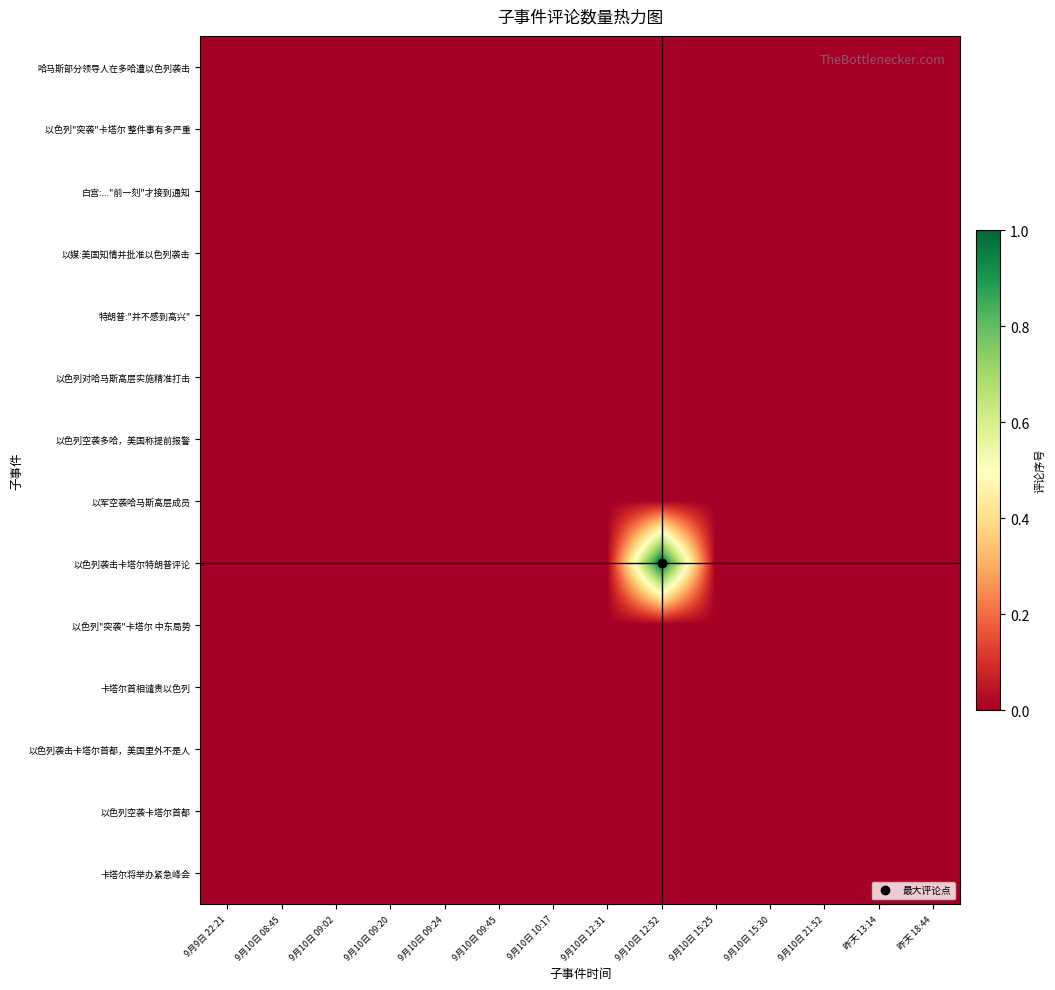

At which category is the sum across all series the highest?

9月10日 12:52